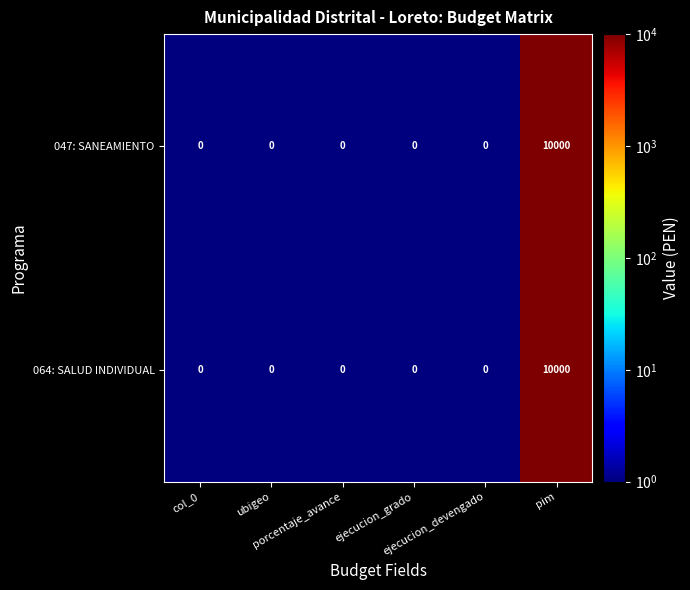

What is the difference between the maximum and minimum values in the 047: SANEAMIENTO series?

10000